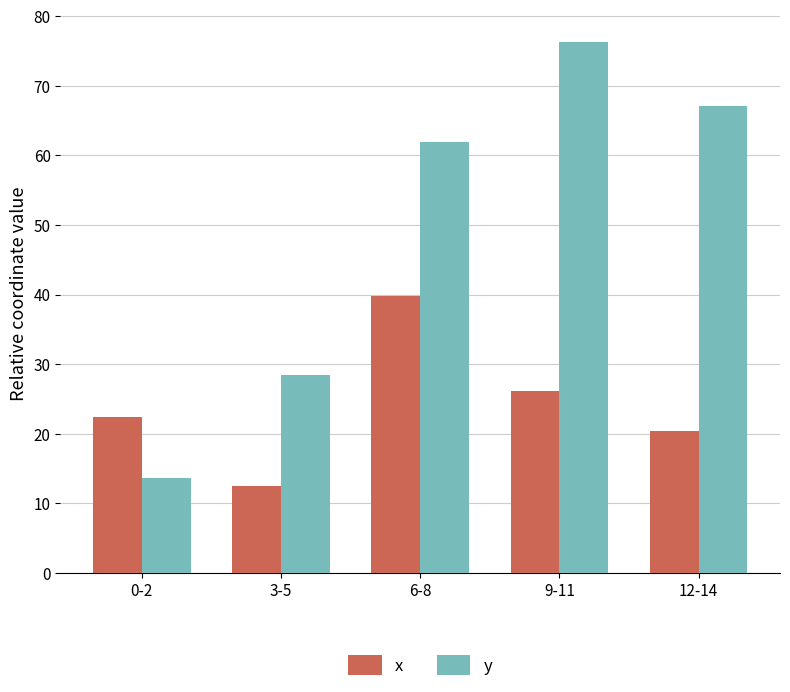

Does the chart contain any negative values?

No